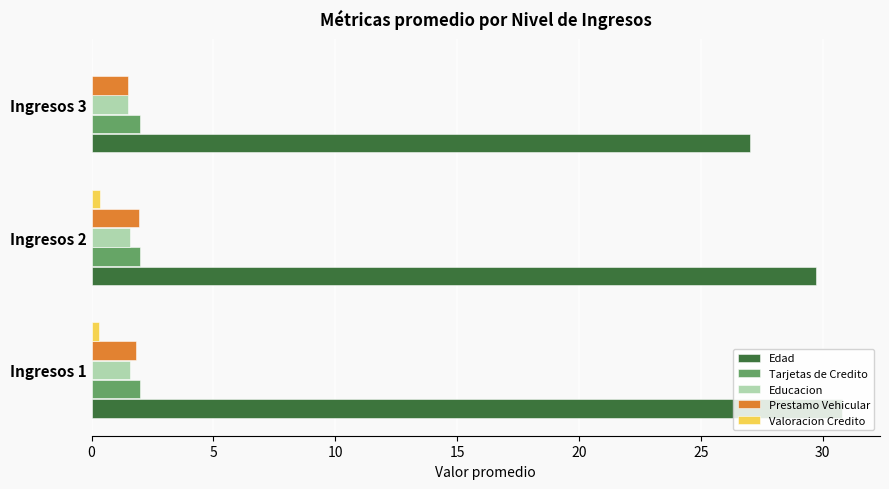

What are all the series names shown in the legend?

Edad, Tarjetas de Credito, Educacion, Prestamo Vehicular, Valoracion Credito